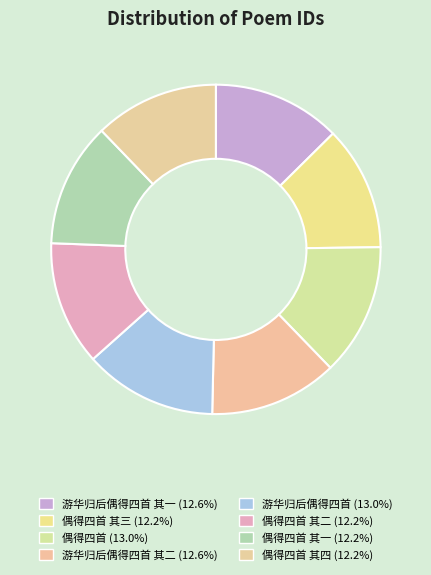

Count the number of slices in the pie.

8